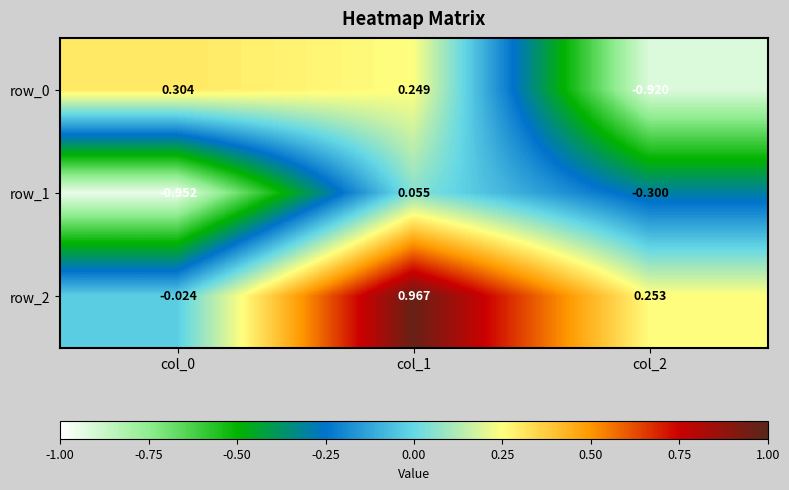

Is the value of row_0 at col_0 greater than the value of row_2 at col_2?

Yes